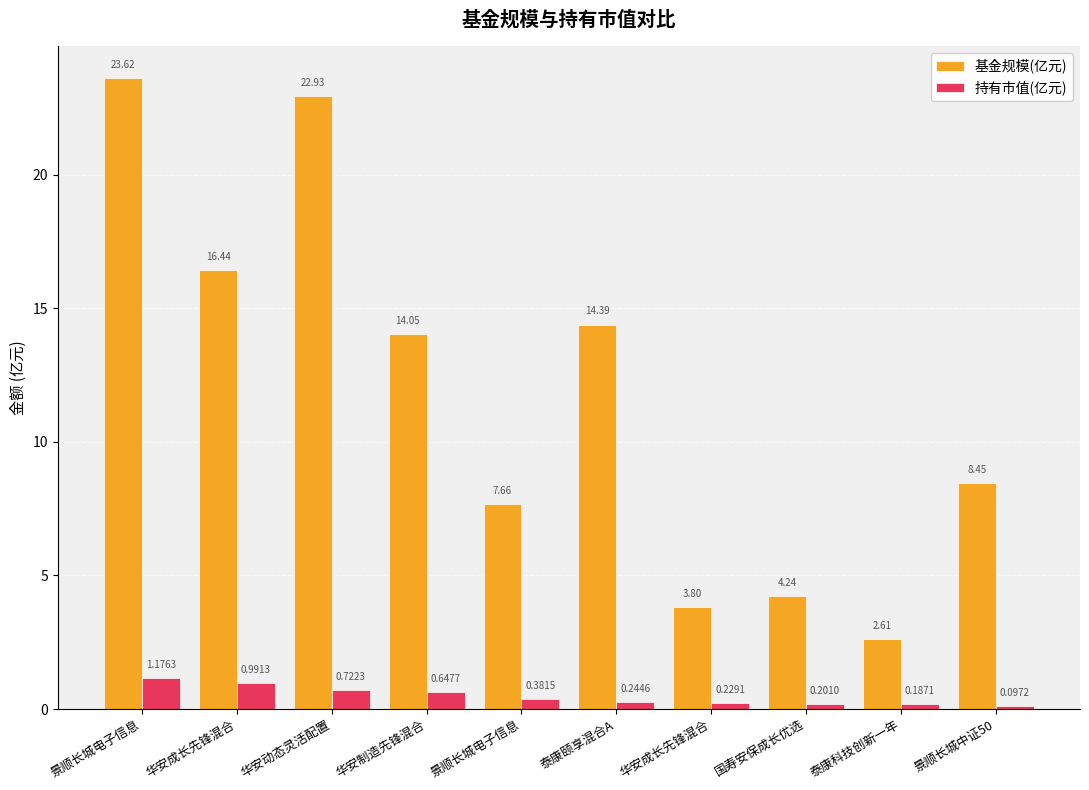

How many data points in 基金规模(亿元) are above 14?

5